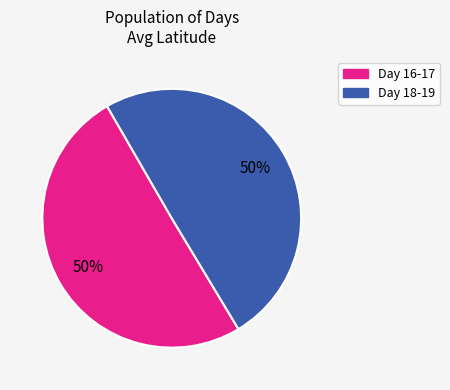

Count the number of slices in the pie.

2